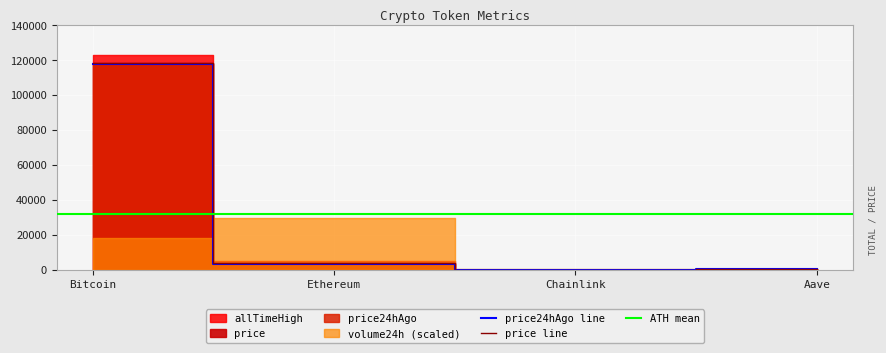

The price series shows 326.0 at Aave. True or false?

True